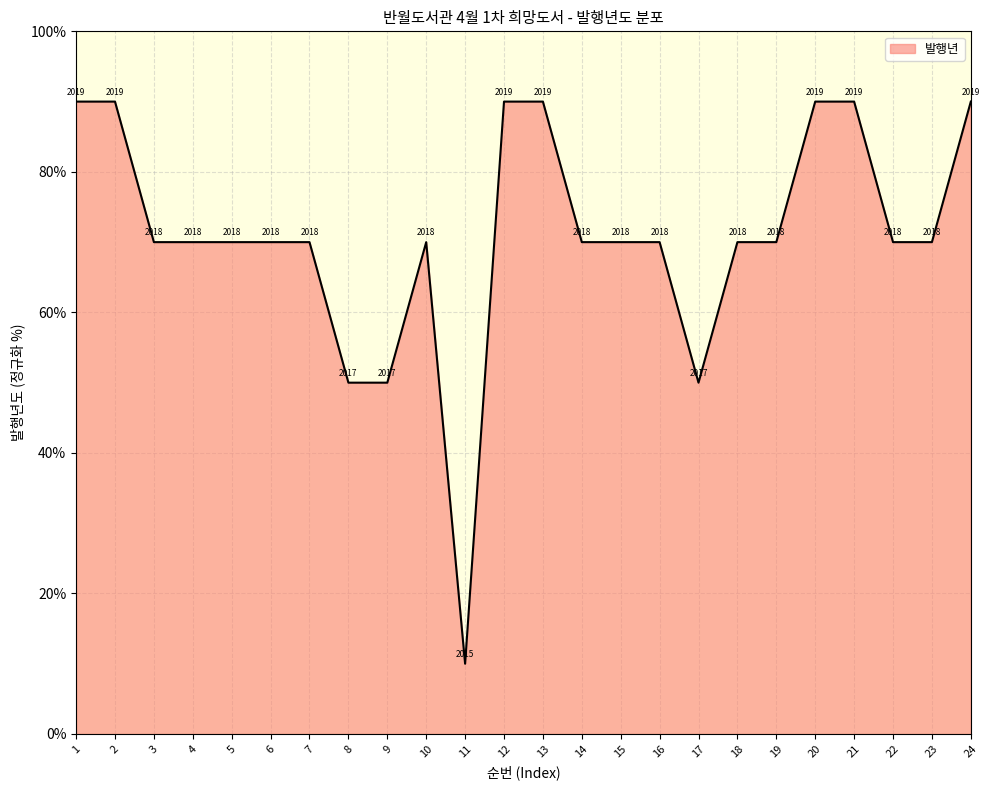

True or false: the data shows 70.0 at 19.

True